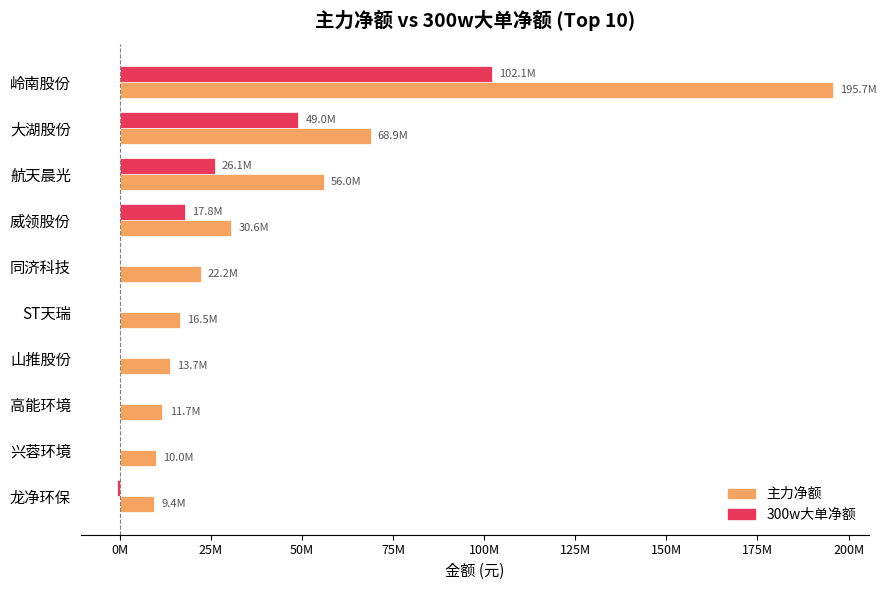

What are all the series names shown in the legend?

主力净额, 300w大单净额